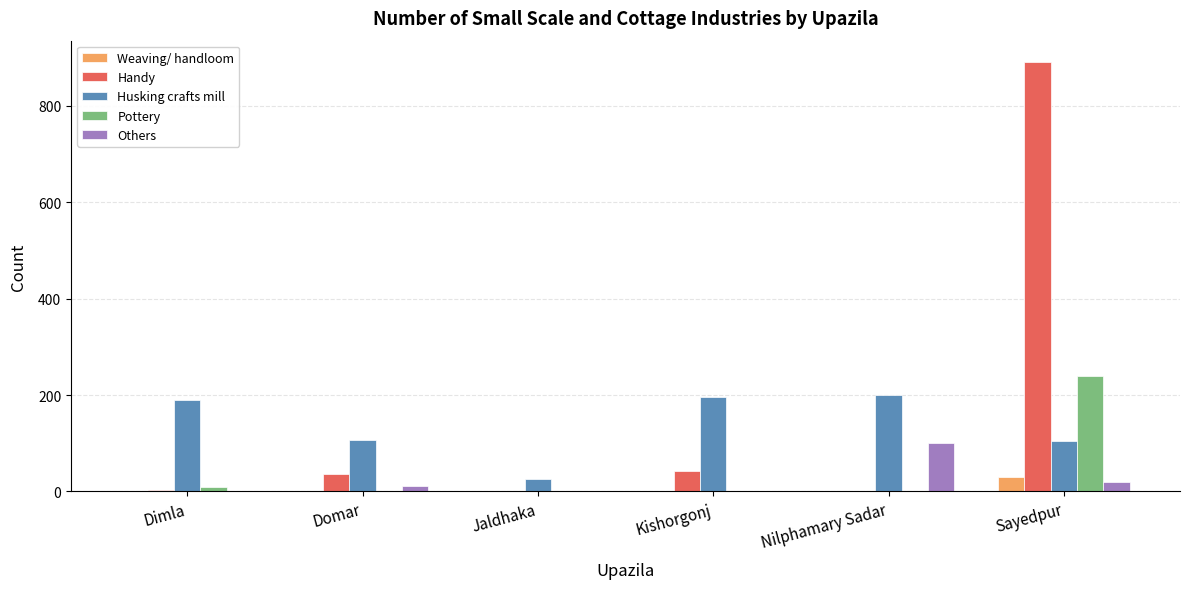

What is the approximate value of Weaving/ handloom at Sayedpur?

30